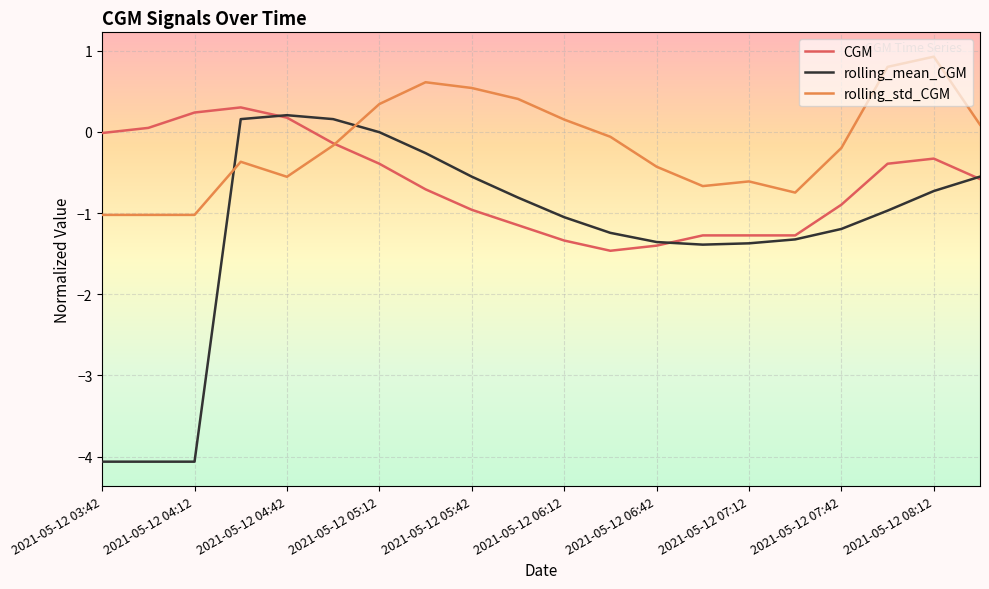

What is the highest value of the rolling_mean_CGM series?

0.2